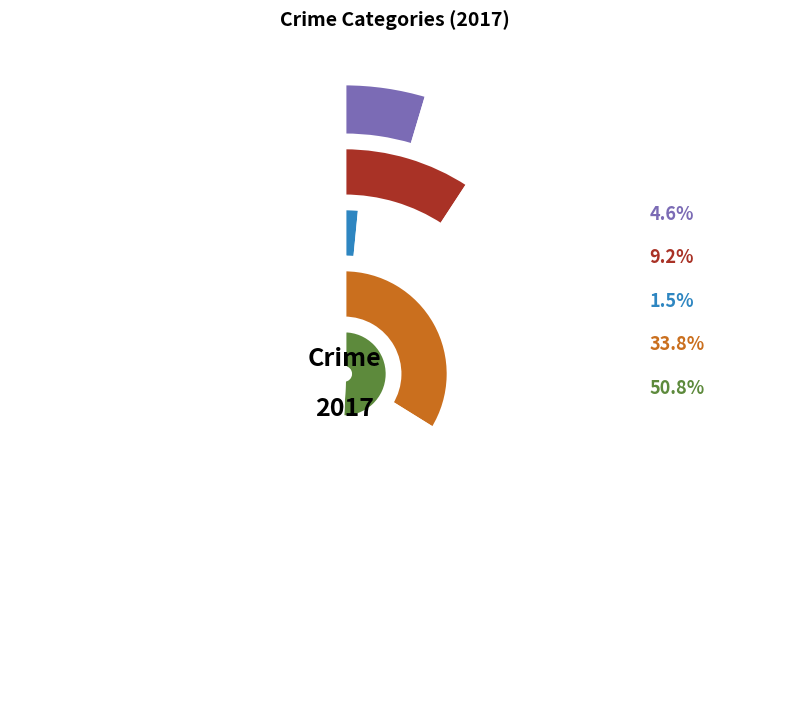

Is the sum of Theft and Aggravated Battery greater than half?

Yes